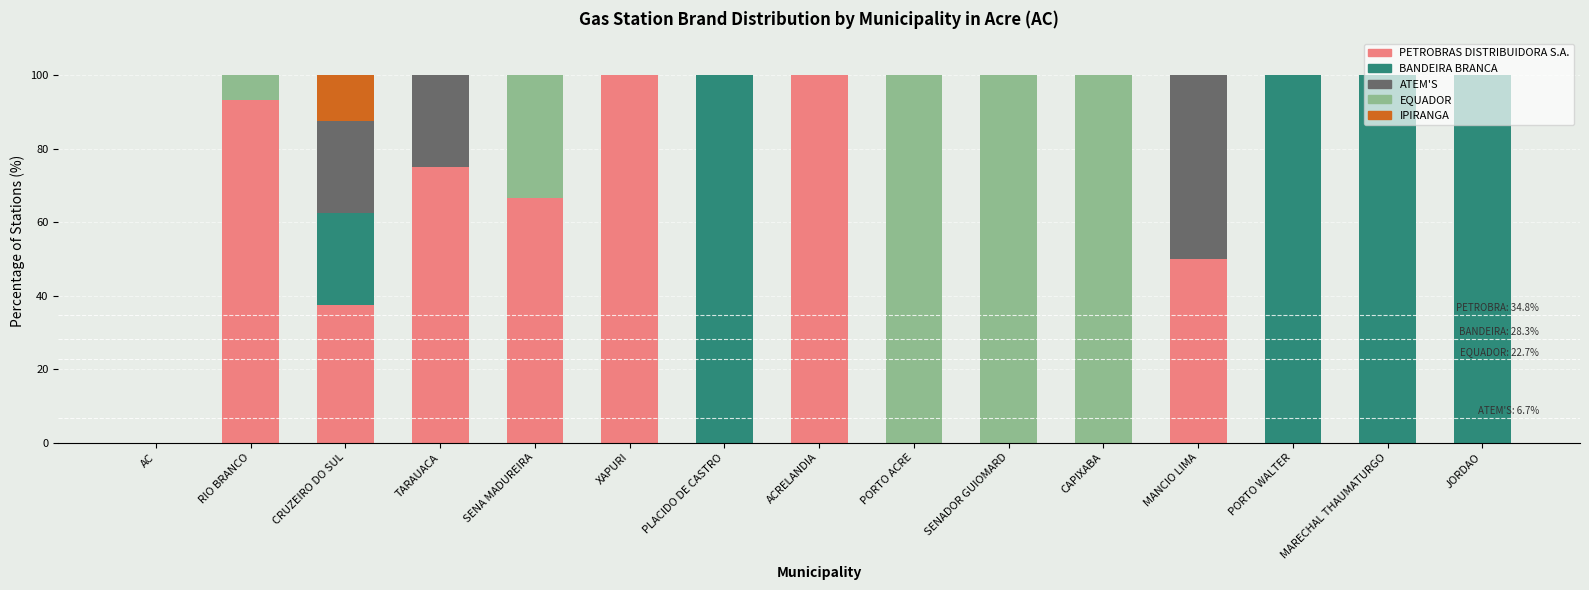

What is the maximum value for PETROBRAS DISTRIBUIDORA S.A.?

100.0